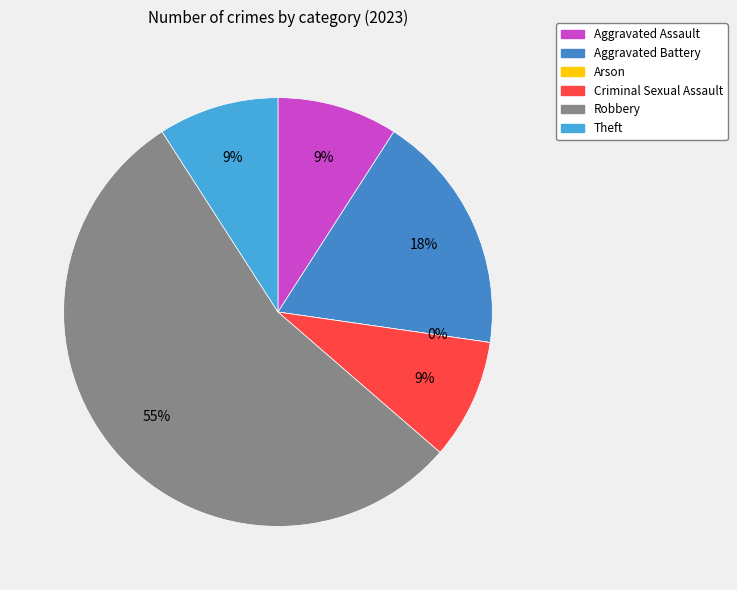

To the nearest percent, what is the combined percentage of Arson and Theft?

9%